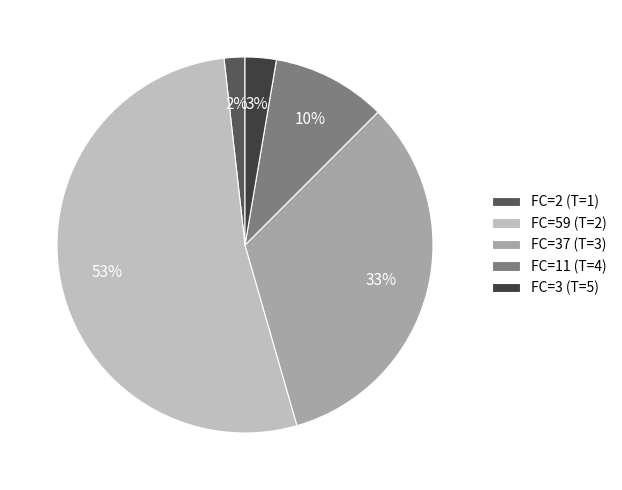

The FC=2 (T=1) slice represents 2% of the pie. True or false?

True